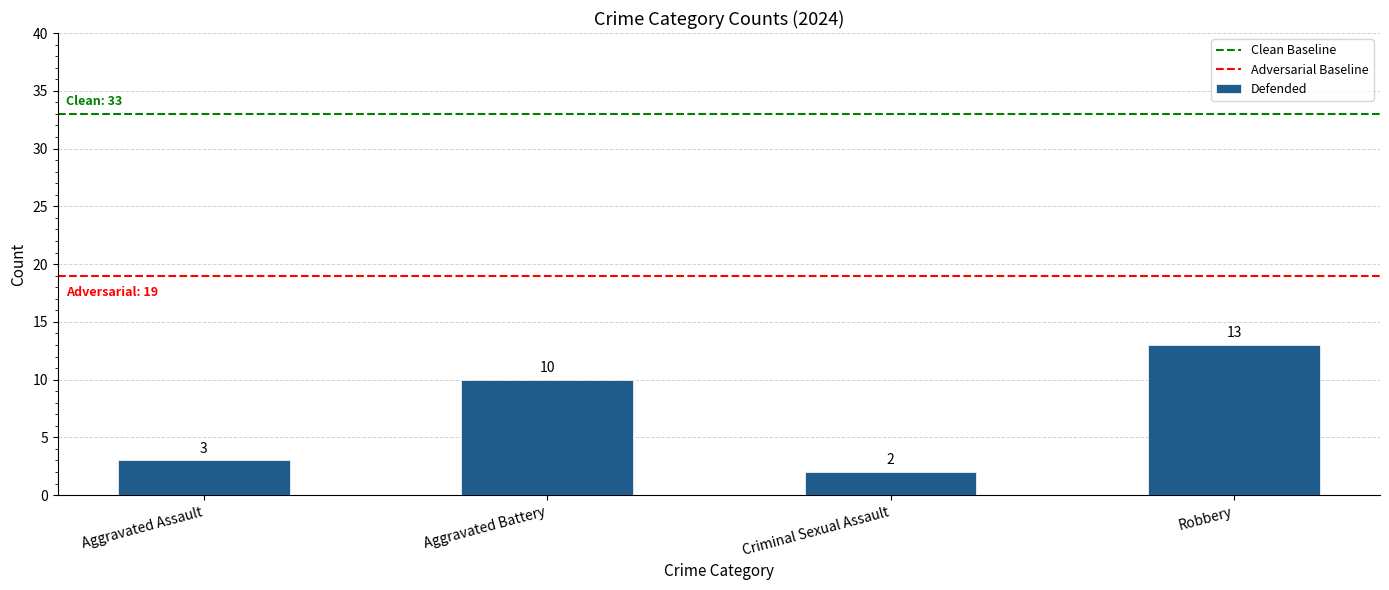

True or false: the data shows 2 at Criminal Sexual Assault.

True